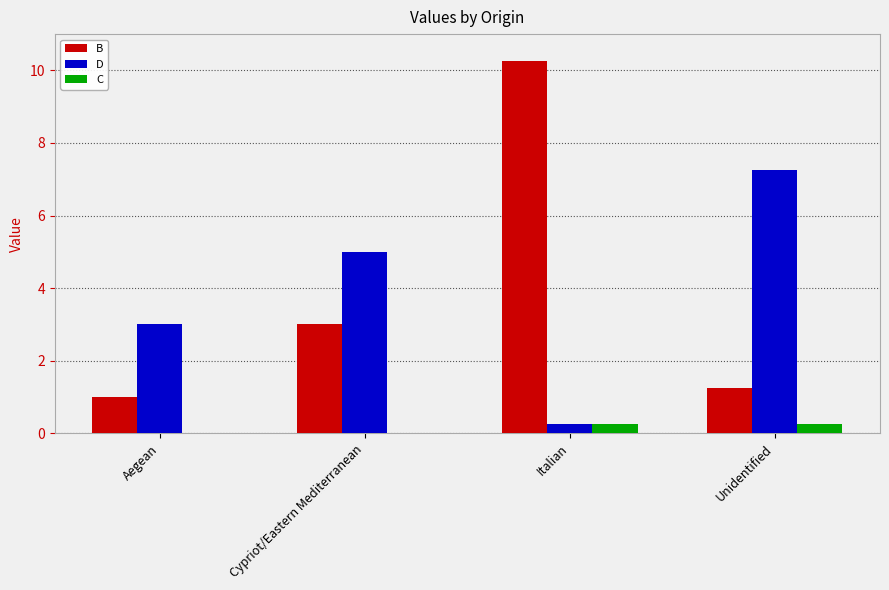

Is it true that B equals 0.6 at Aegean?

False